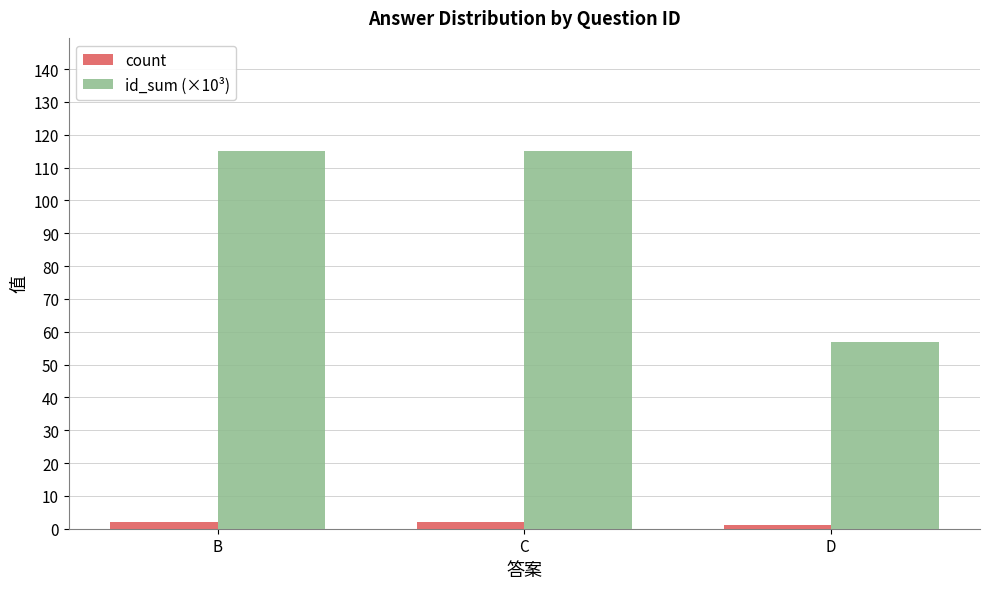

Reading left to right, what are all the values shown in this chart?

count: 2	2	1
id_sum (×10³): 115	115	57